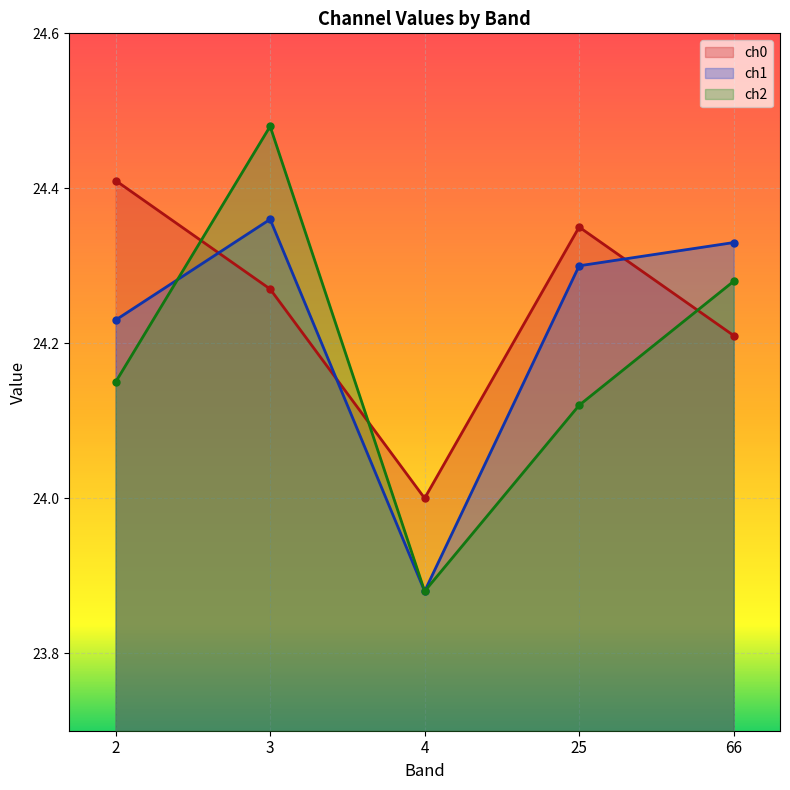

Which label corresponds to the largest value in the chart?

3